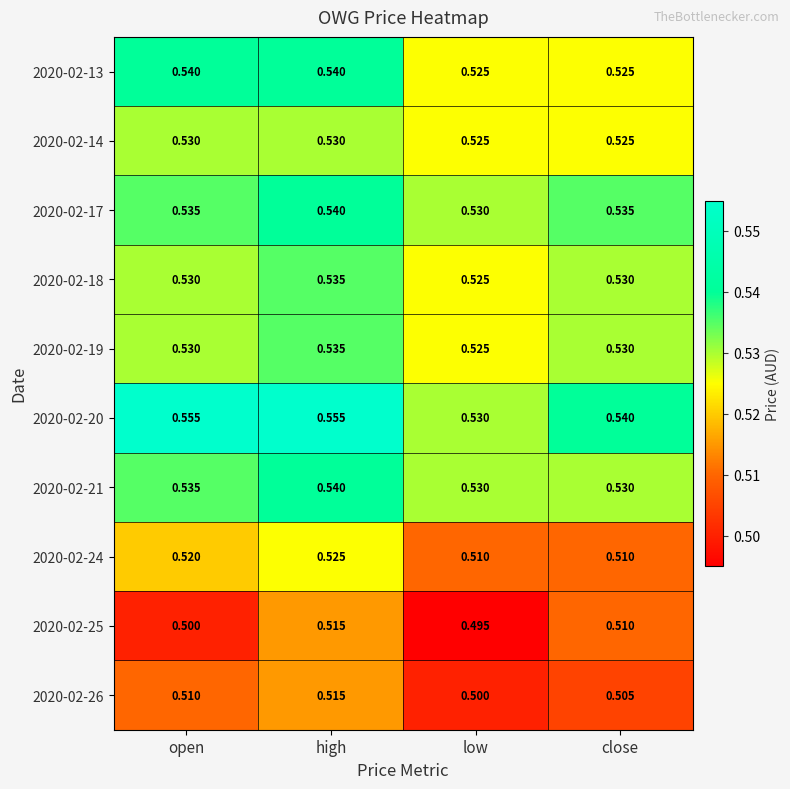

At which label is 2020-02-19 closest to 0?

low